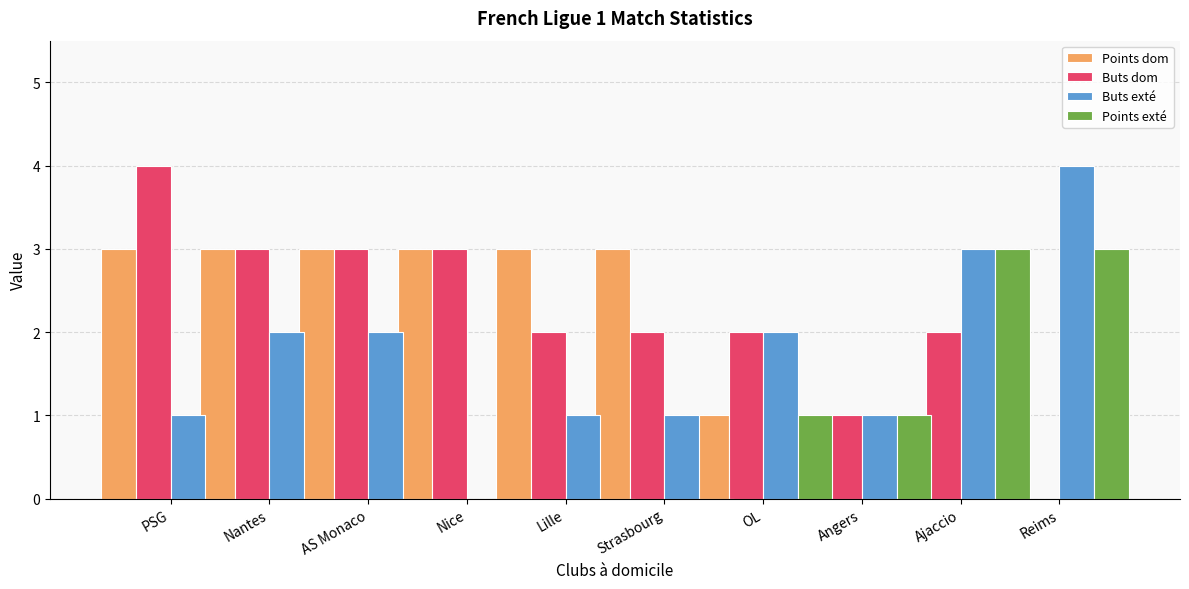

At which category is the sum across all series the highest?

PSG